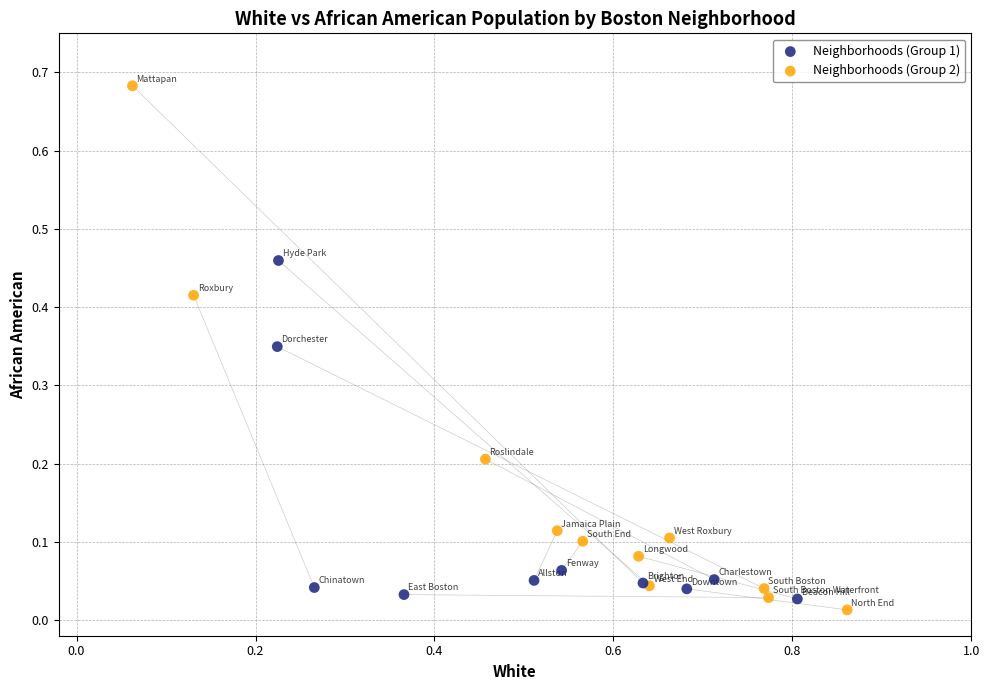

What are all the series names shown in the legend?

Neighborhoods (Group 1), Neighborhoods (Group 2)